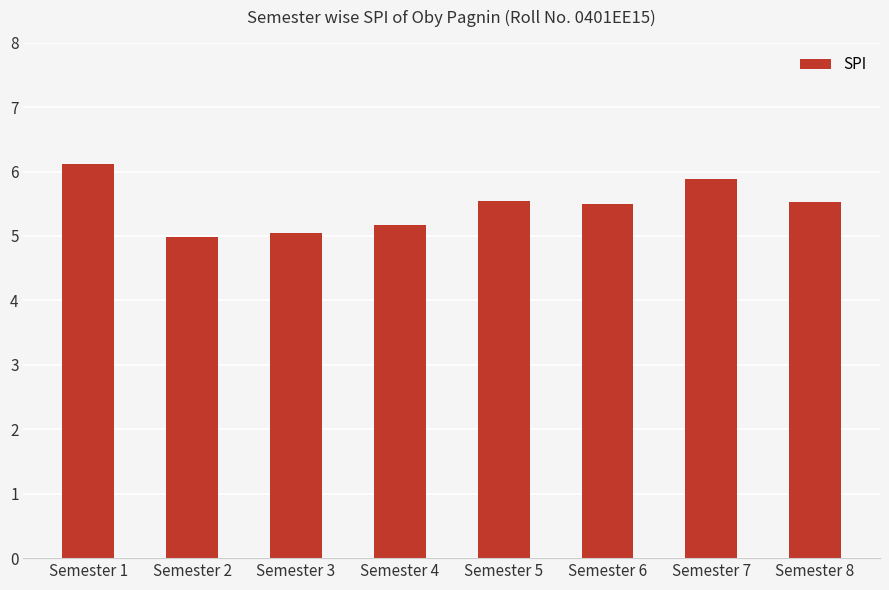

Is it true that the value at Semester 3 is 5.0?

True